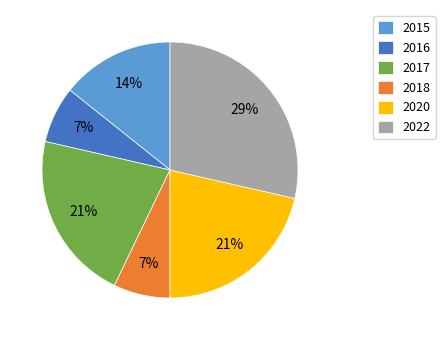

What is the largest slice in the pie chart?

2022